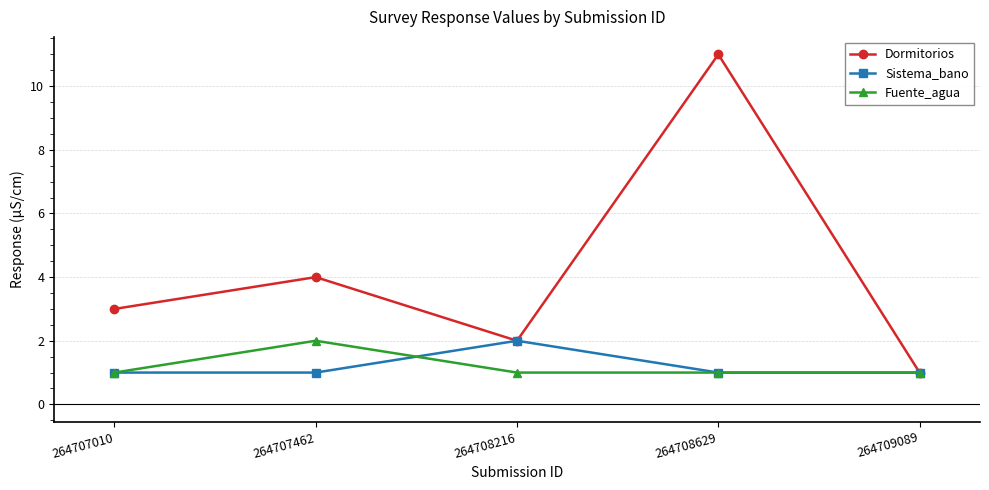

True or false: Dormitorios has a value of 1 at 264708216.

False